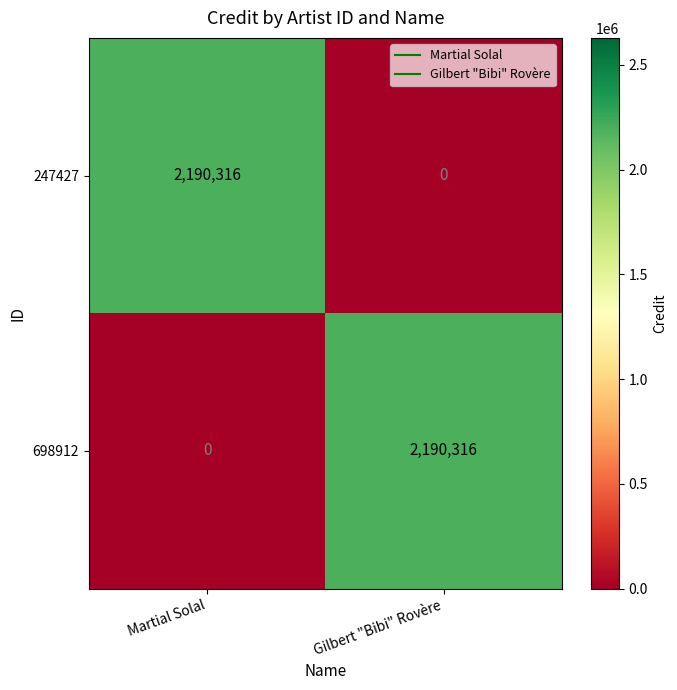

Rank the series at Gilbert "Bibi" Rovère from highest to lowest value.

698912, 247427